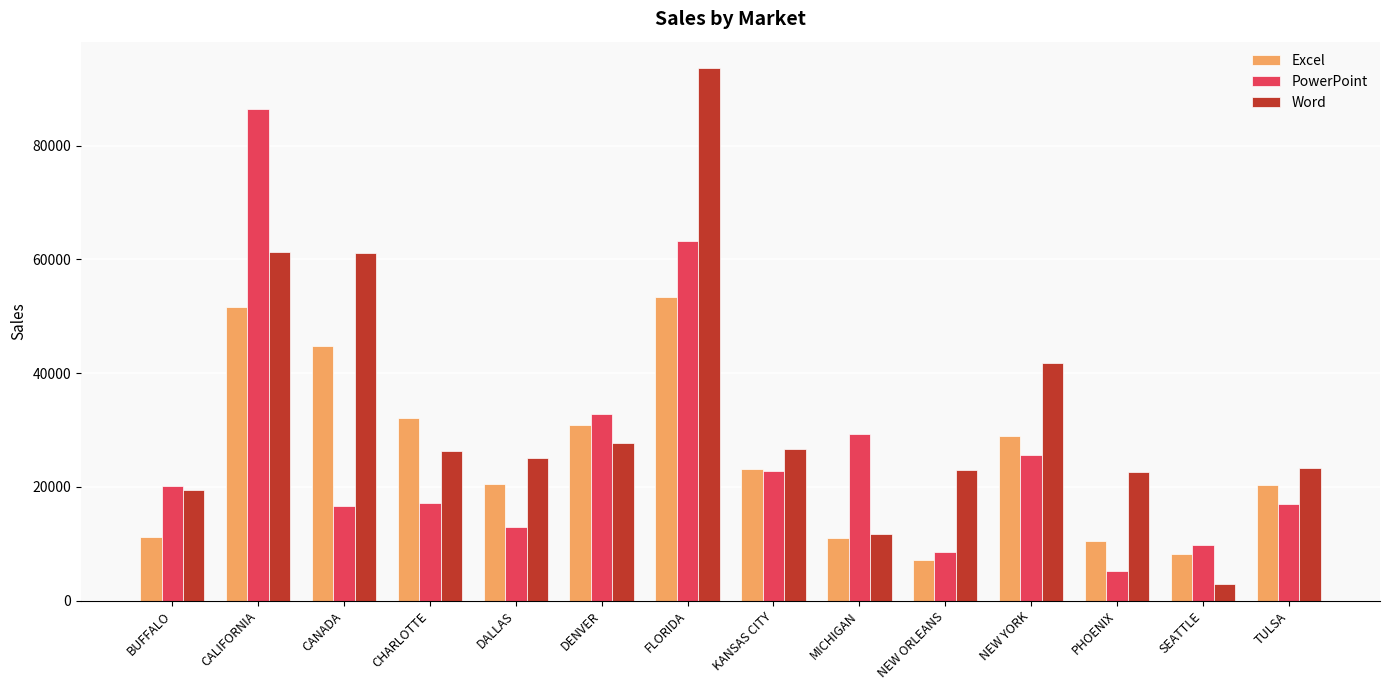

At which category does the chart reach its minimum across all series?

SEATTLE